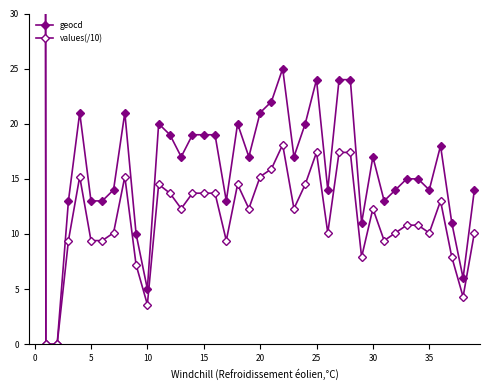

List the series in order of their overall mean, lowest first.

values(/10), geocd